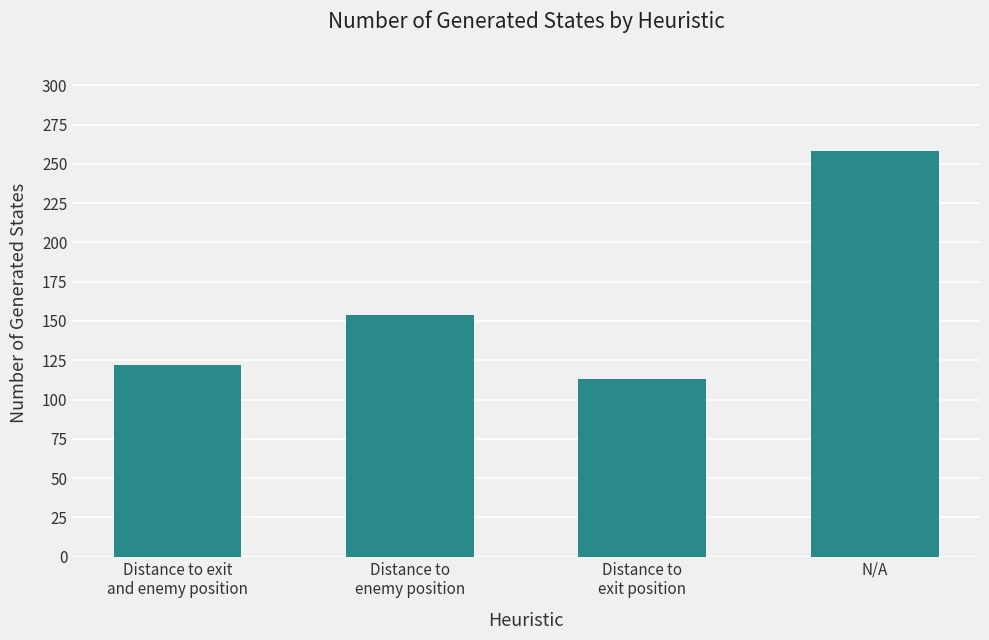

What is the change in value from Distance to exit
and enemy position to N/A?

+136.0